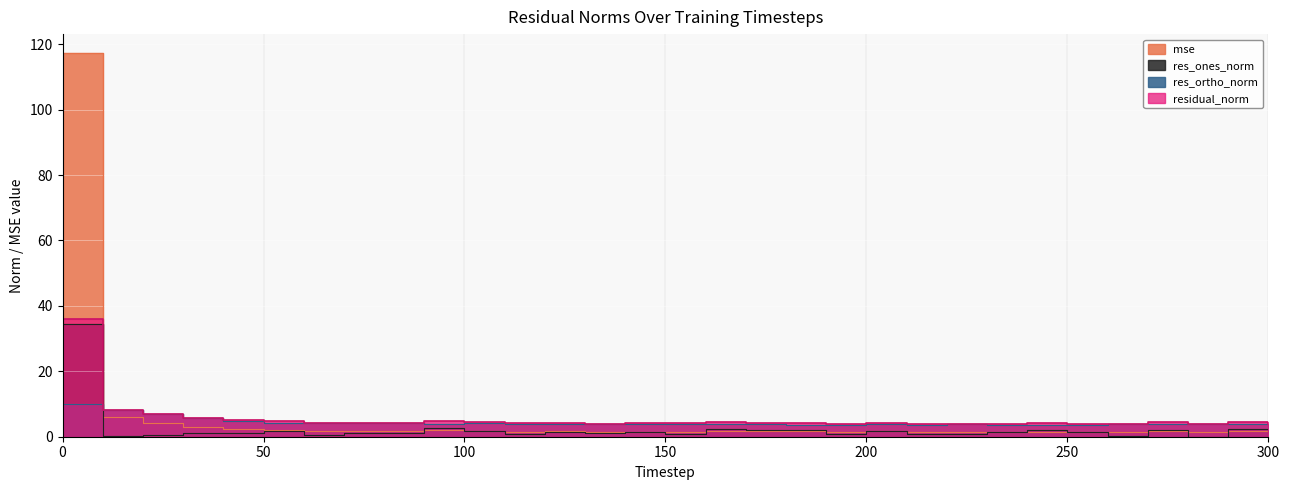

What is the average value of the res_ortho_norm series?

4.4